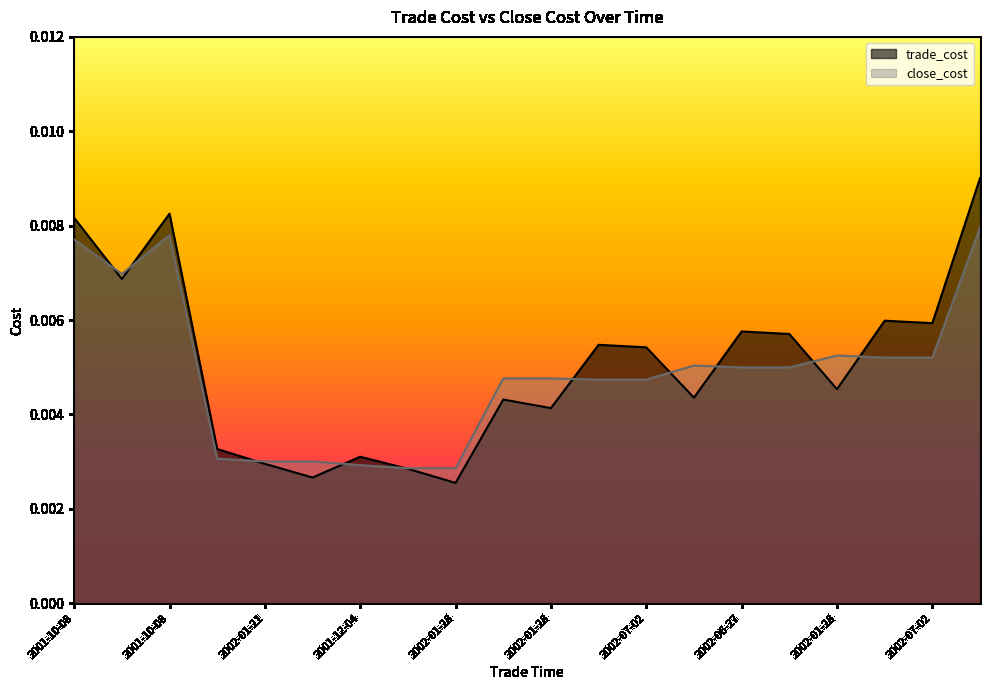

True or false: close_cost has more than 0 interior local peaks.

True